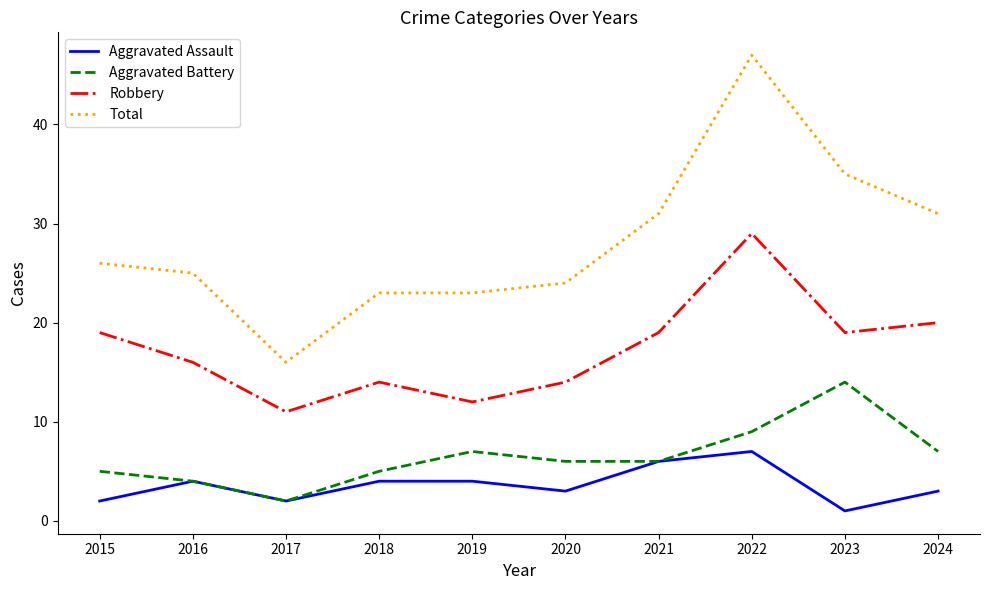

Read the Robbery value at 2020.

14